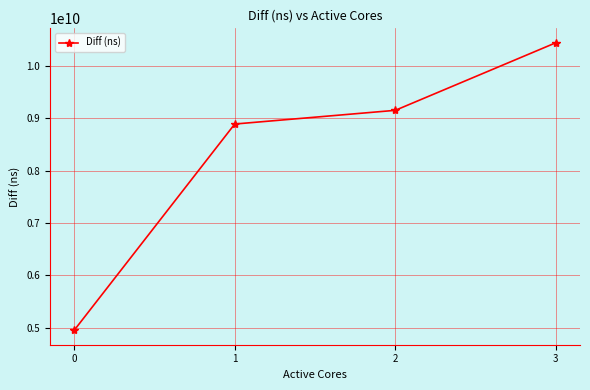

How many lines are shown in the chart?

1